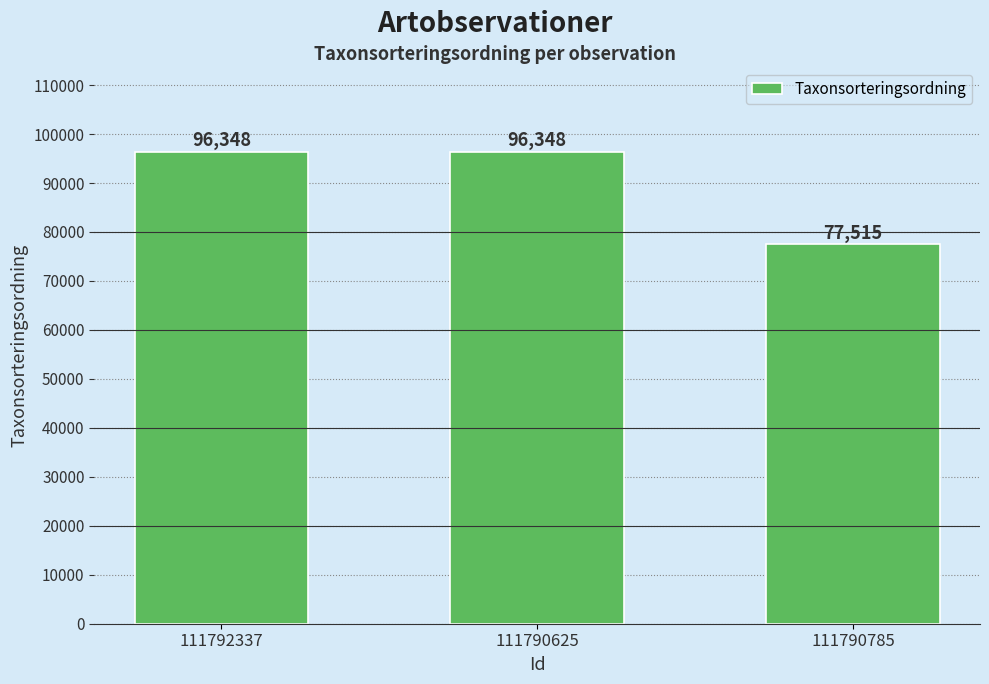

Reading right to left, what are all the values shown in this chart?

77515	96348	96348